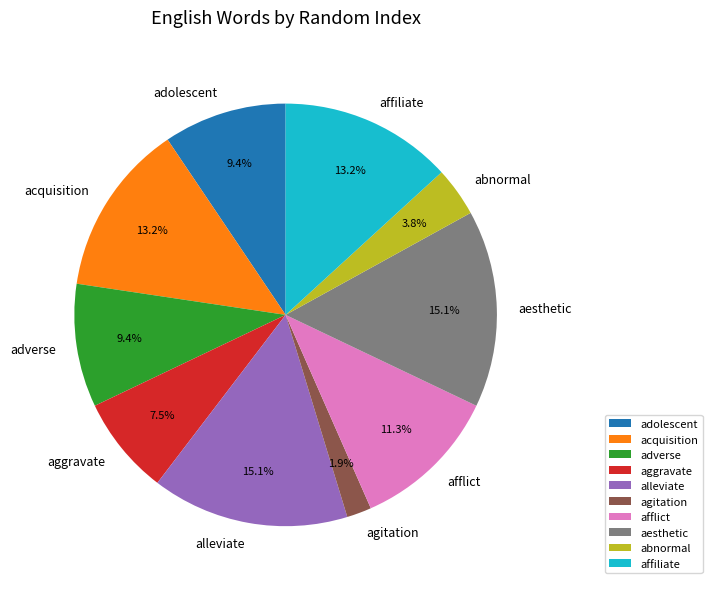

To the nearest percent, what is the average slice percentage?

10%